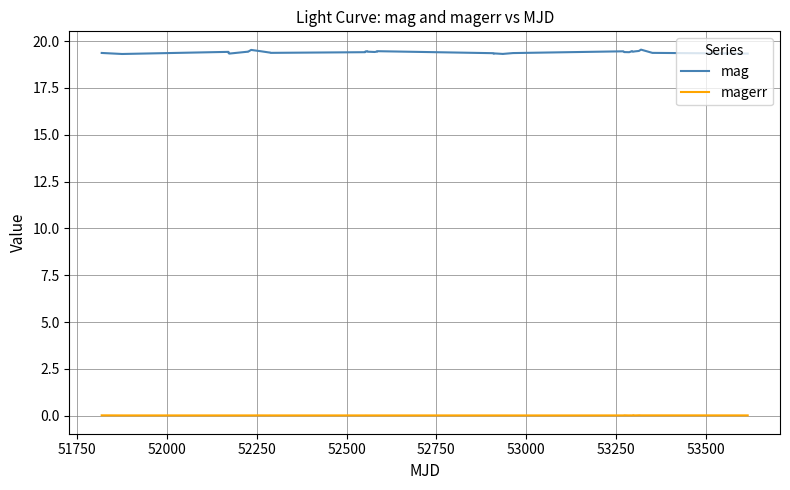

What is the minimum value for mag?

19.3